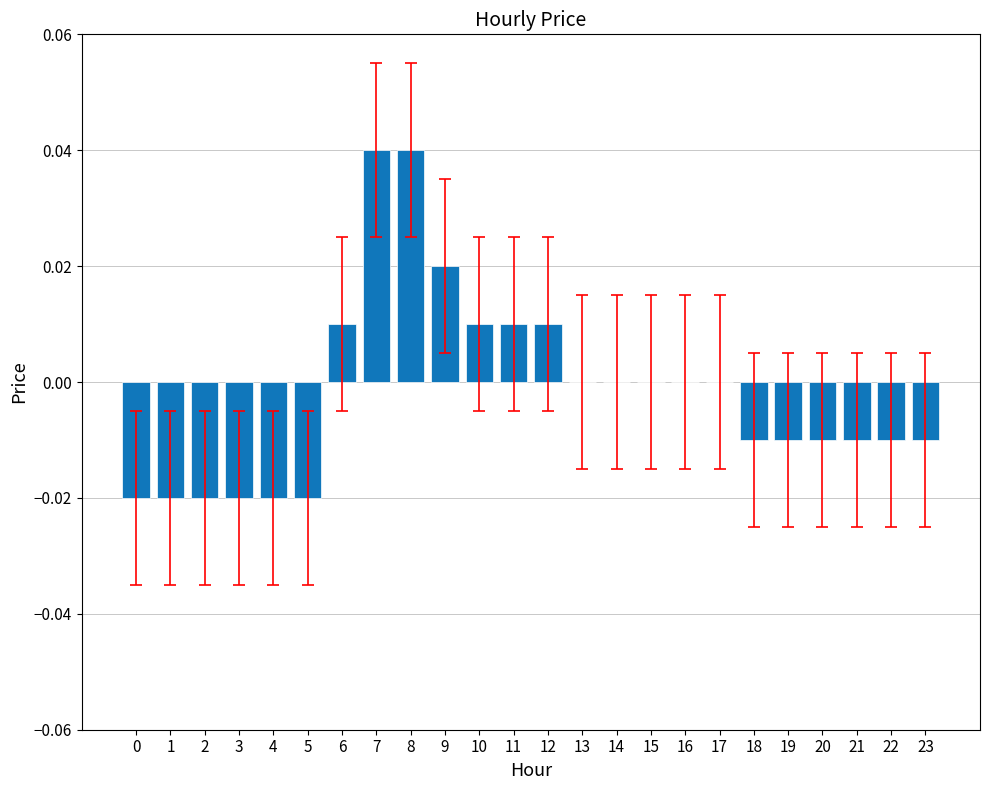

Count the values in the range 0 to 1.

12